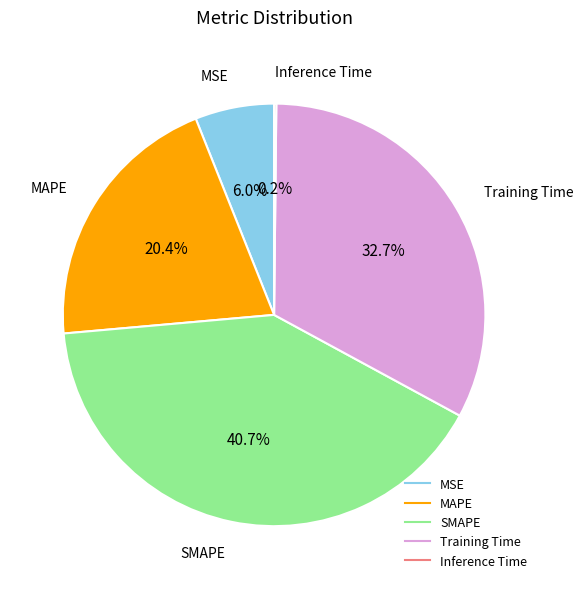

Is it true that MAPE is 15% of the pie?

False